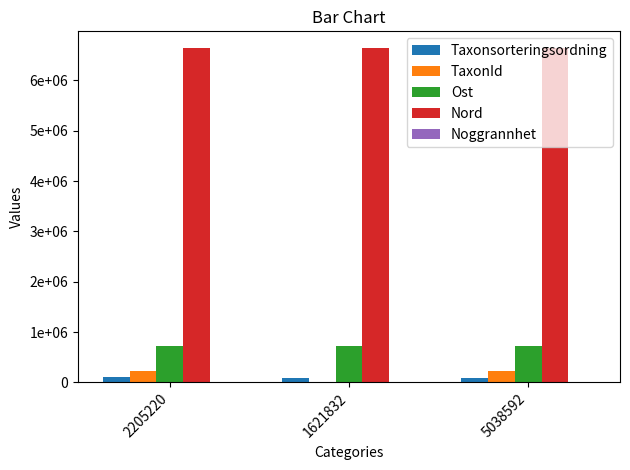

Which series has the largest total across all categories?

Nord